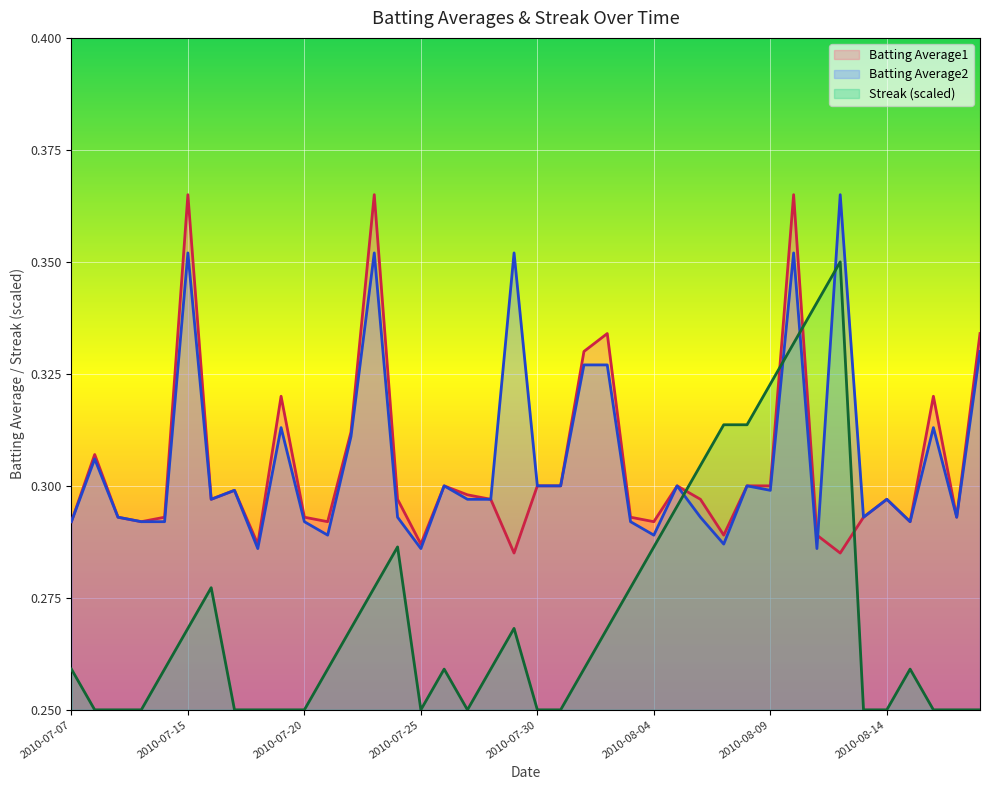

The Batting Average1 series shows 0.5 at 2010-07-27. True or false?

False